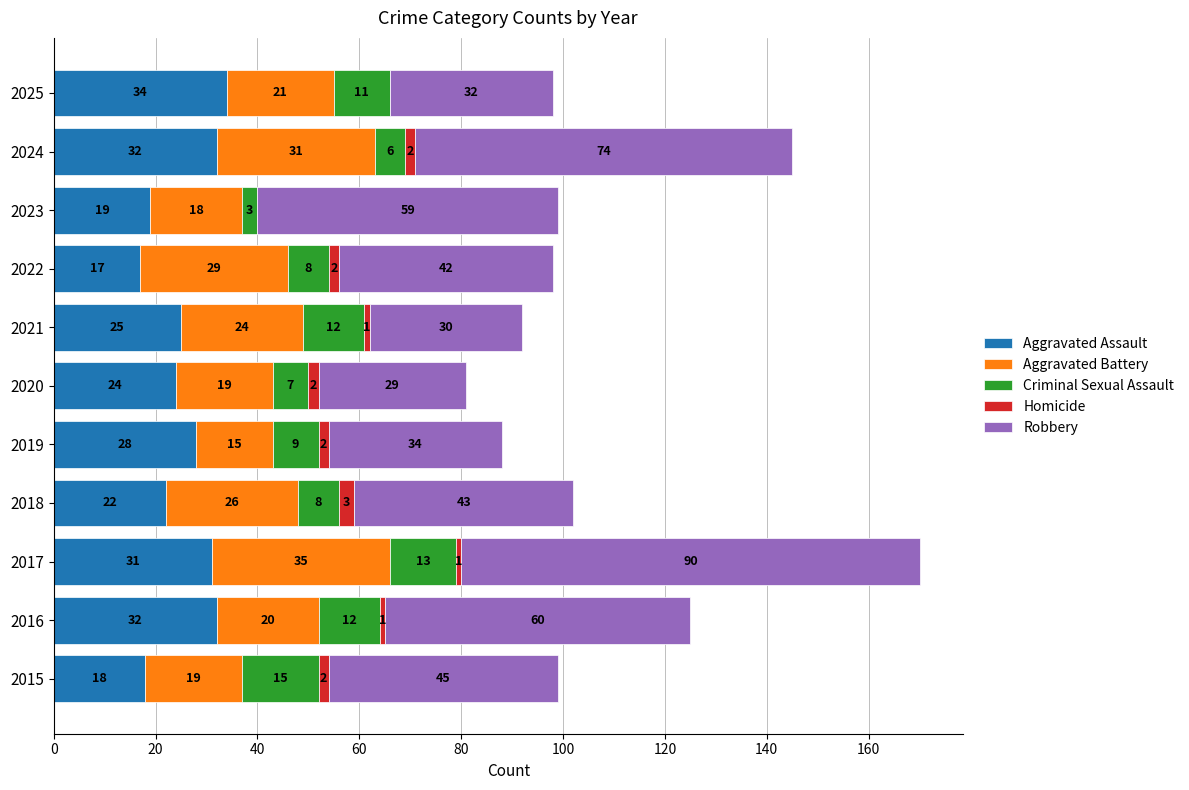

True or false: Aggravated Assault has a value of 30 at 2018.

False